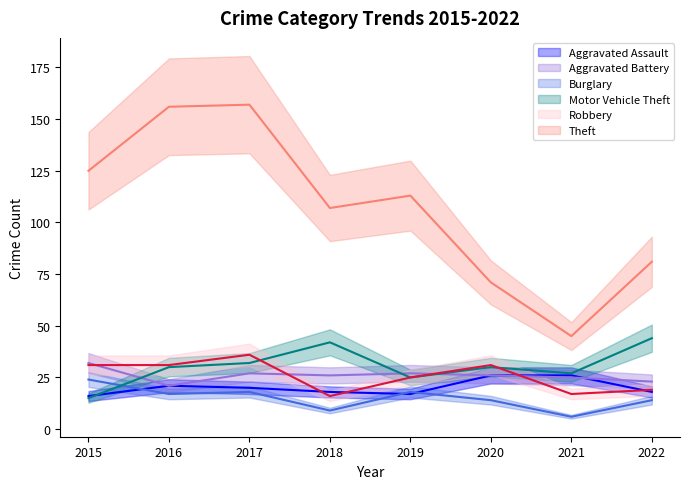

At how many categories does at least one series exceed 63?

7